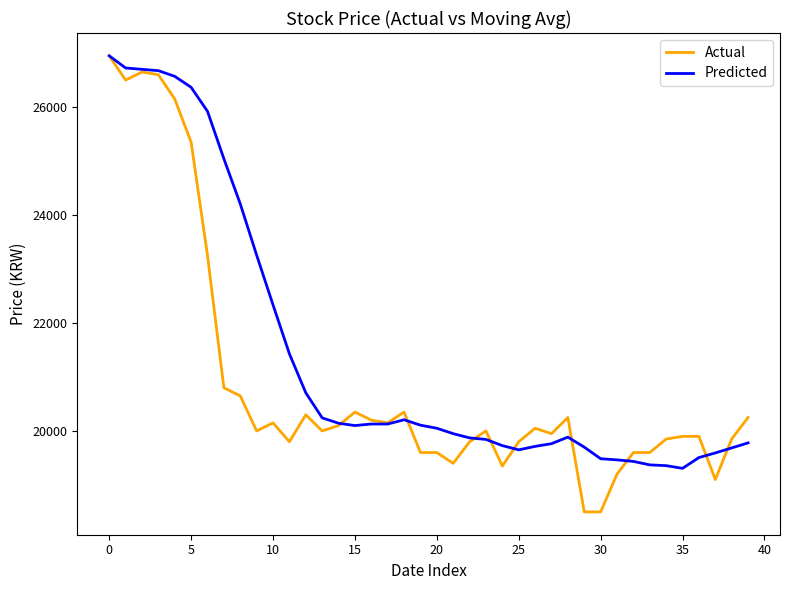

What is the greatest value displayed?

26950.0